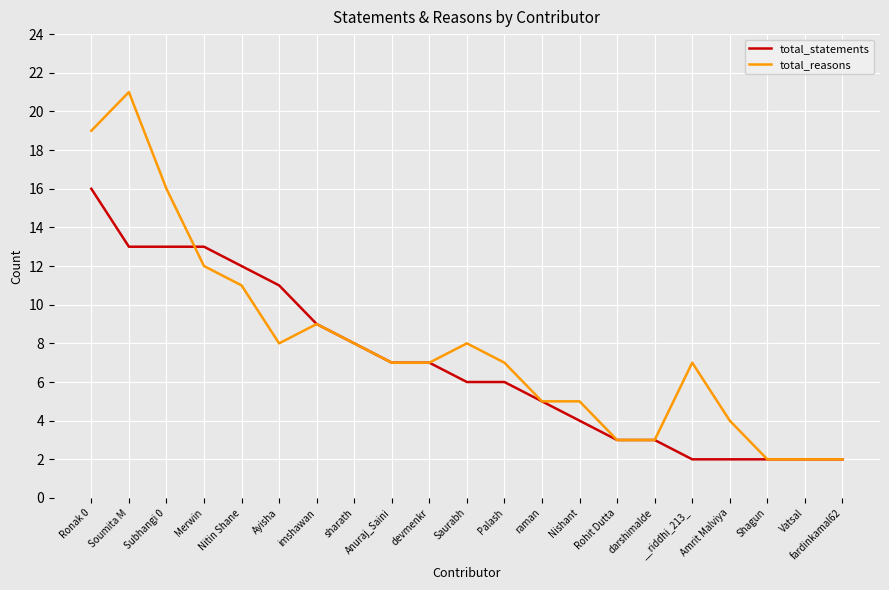

What is the total value across all series at Ronak 0?

35